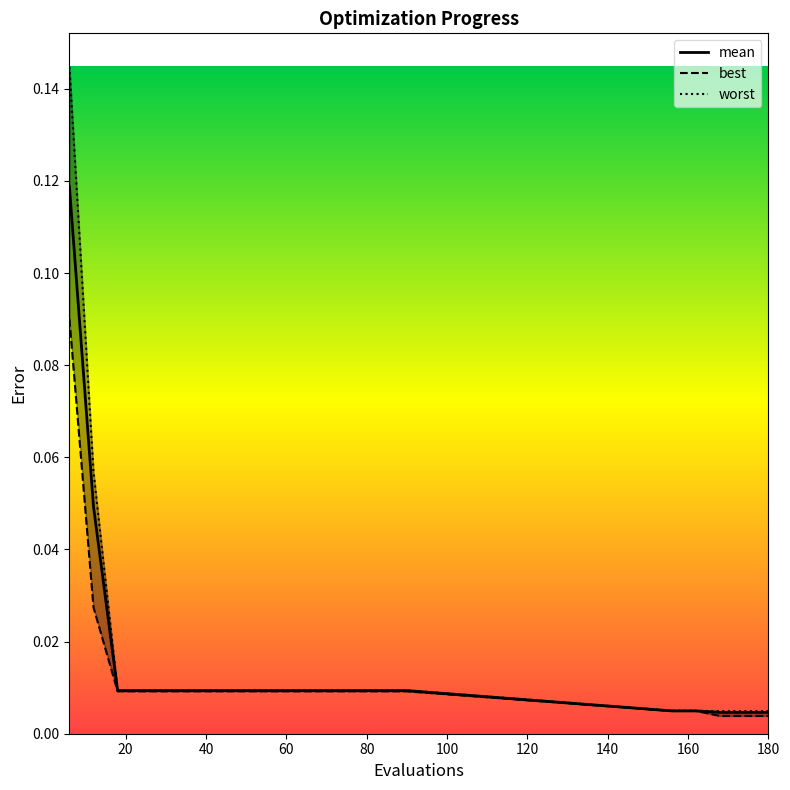

What is the difference between the maximum and minimum values in the mean series?

0.1